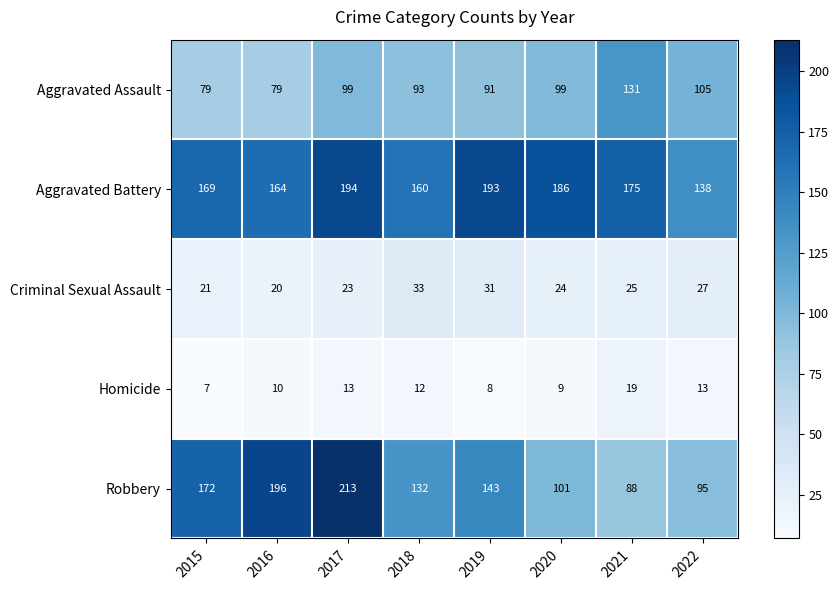

How many values in the Robbery series are below 143?

4